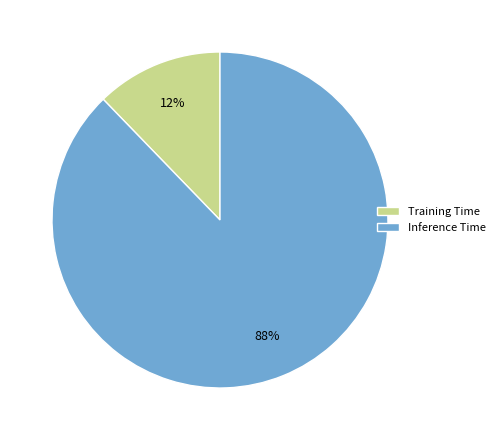

Is the sum of Training Time and Inference Time greater than half?

Yes